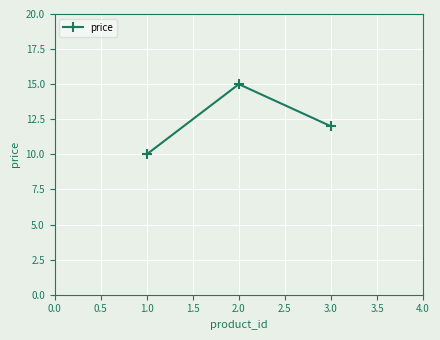

What is the difference between the maximum and minimum values?

5